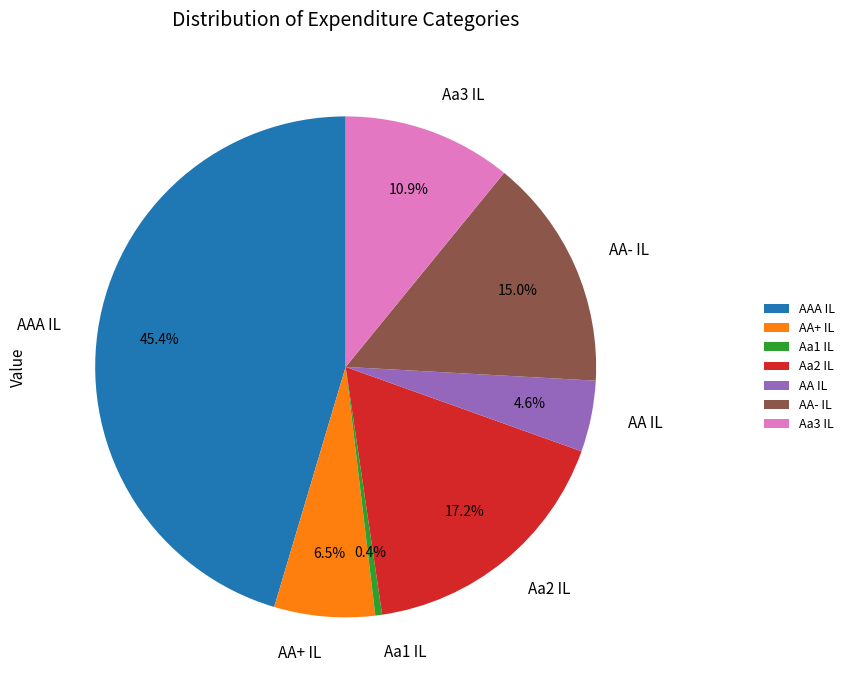

Does Aa2 IL represent more than half of the total?

No